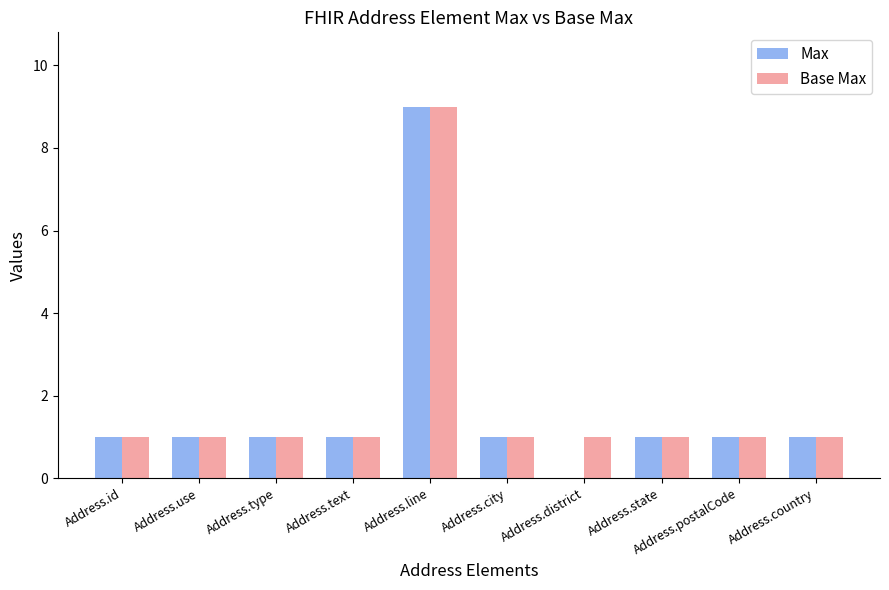

Which series has the largest total across all categories?

Base Max